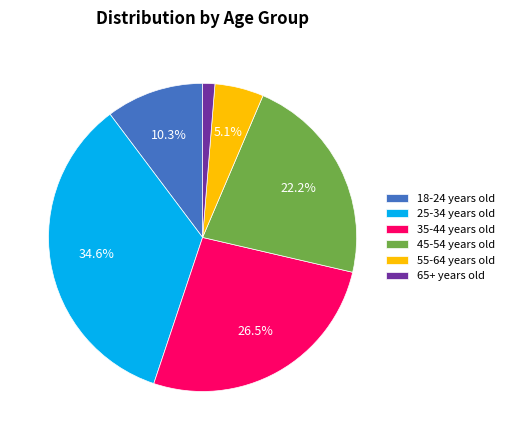

To the nearest percent, what percentage of the pie is 55-64 years old?

5%